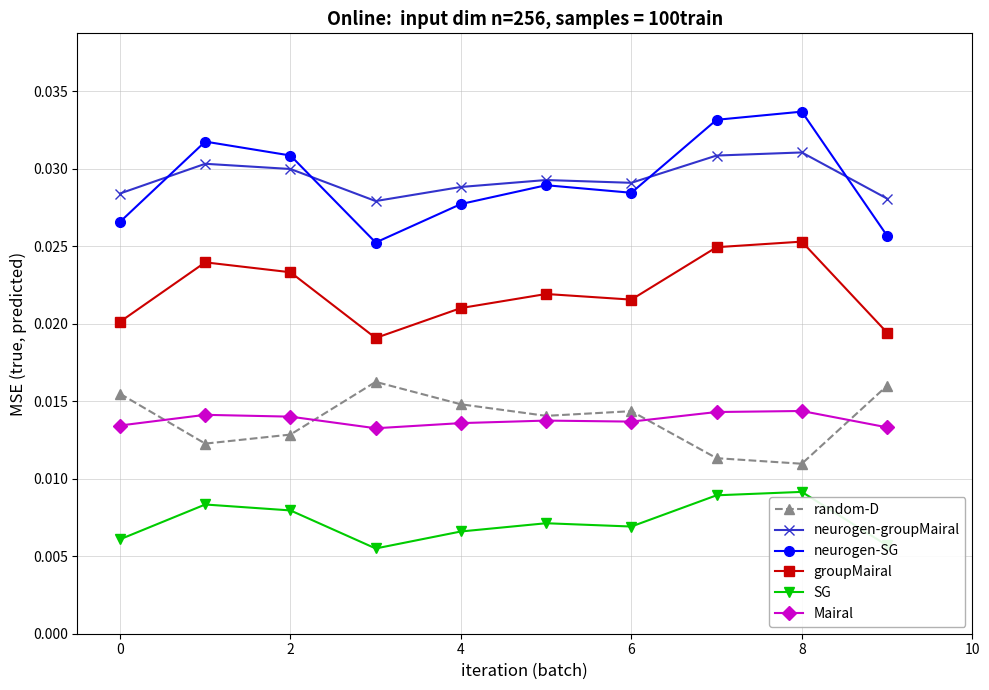

What are all the series names shown in the legend?

random-D, neurogen-groupMairal, neurogen-SG, groupMairal, SG, Mairal